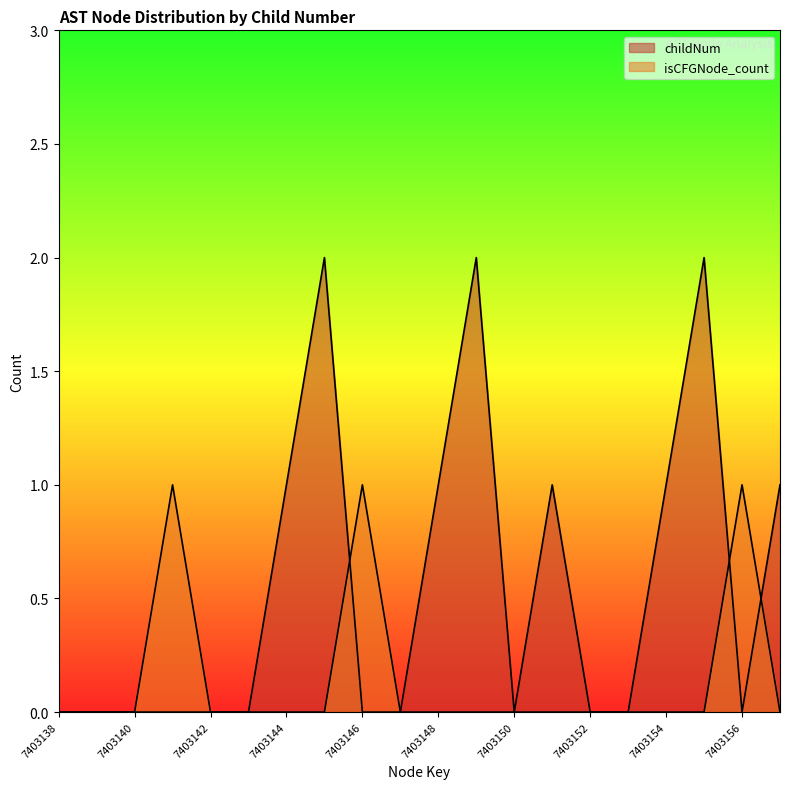

How many distinct data groups are displayed?

2